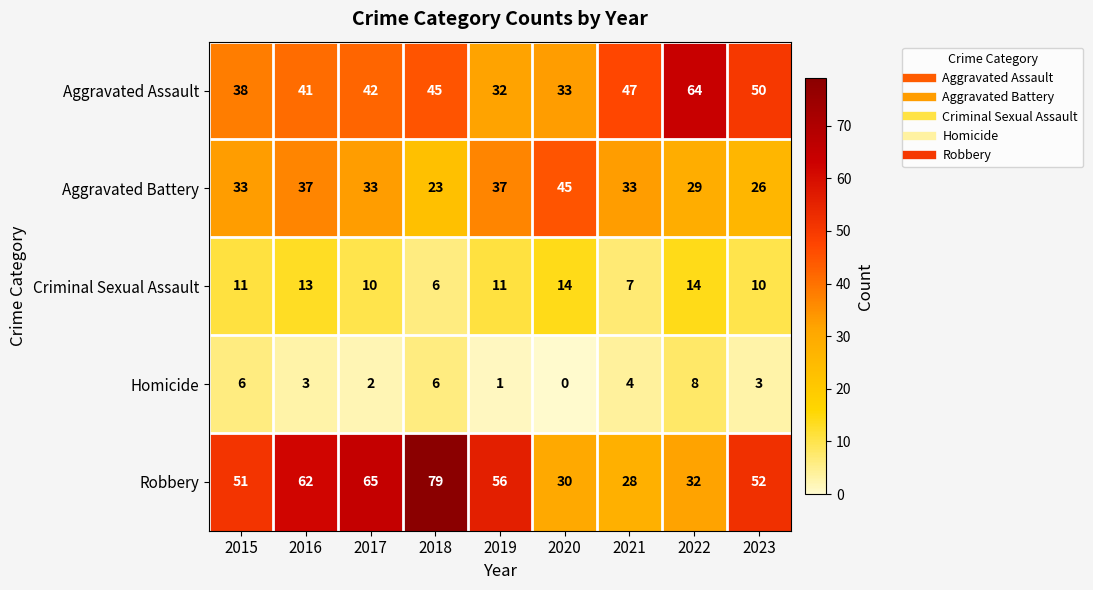

Rank the series at 2016 from highest to lowest value.

Robbery, Aggravated Assault, Aggravated Battery, Criminal Sexual Assault, Homicide